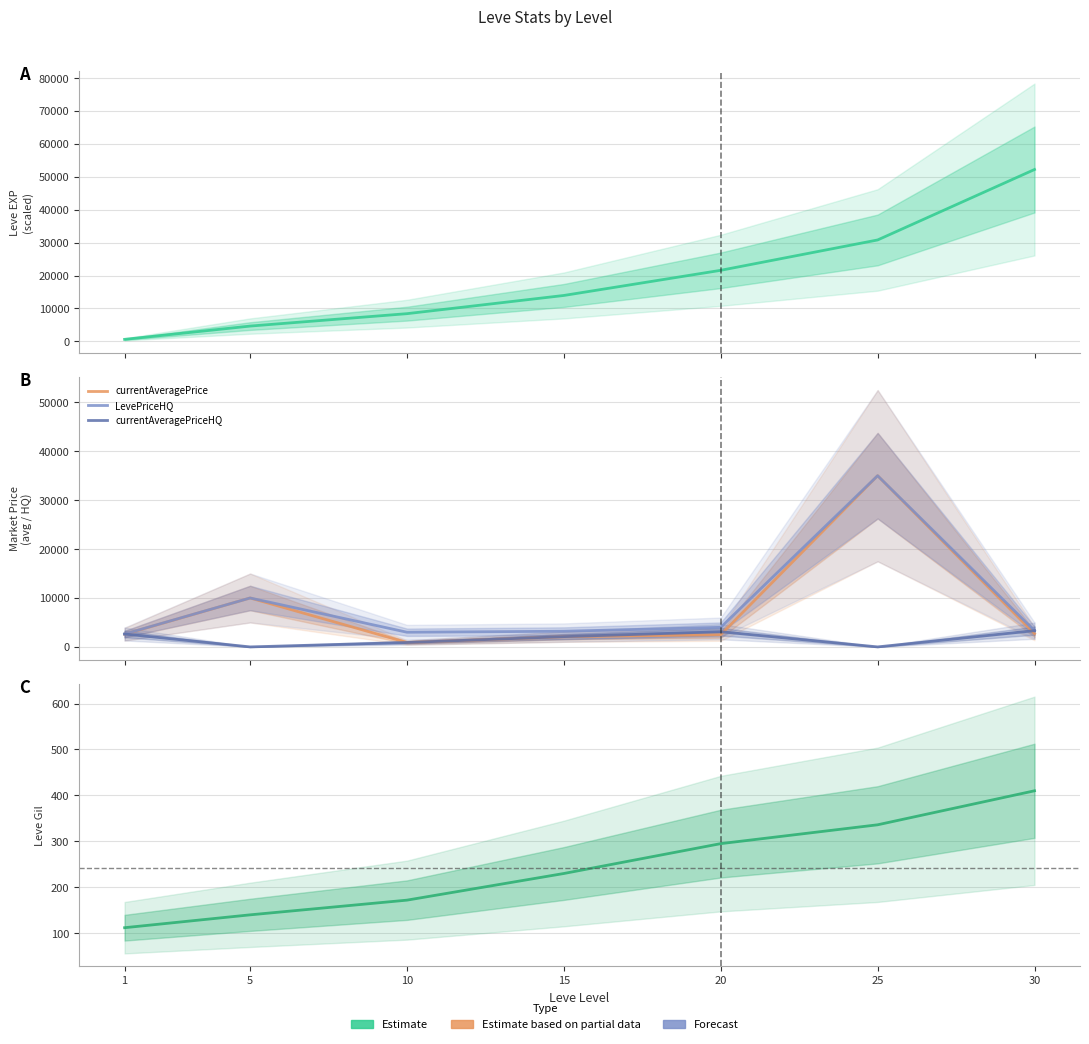

At which label does currentAveragePrice reach its minimum?

10